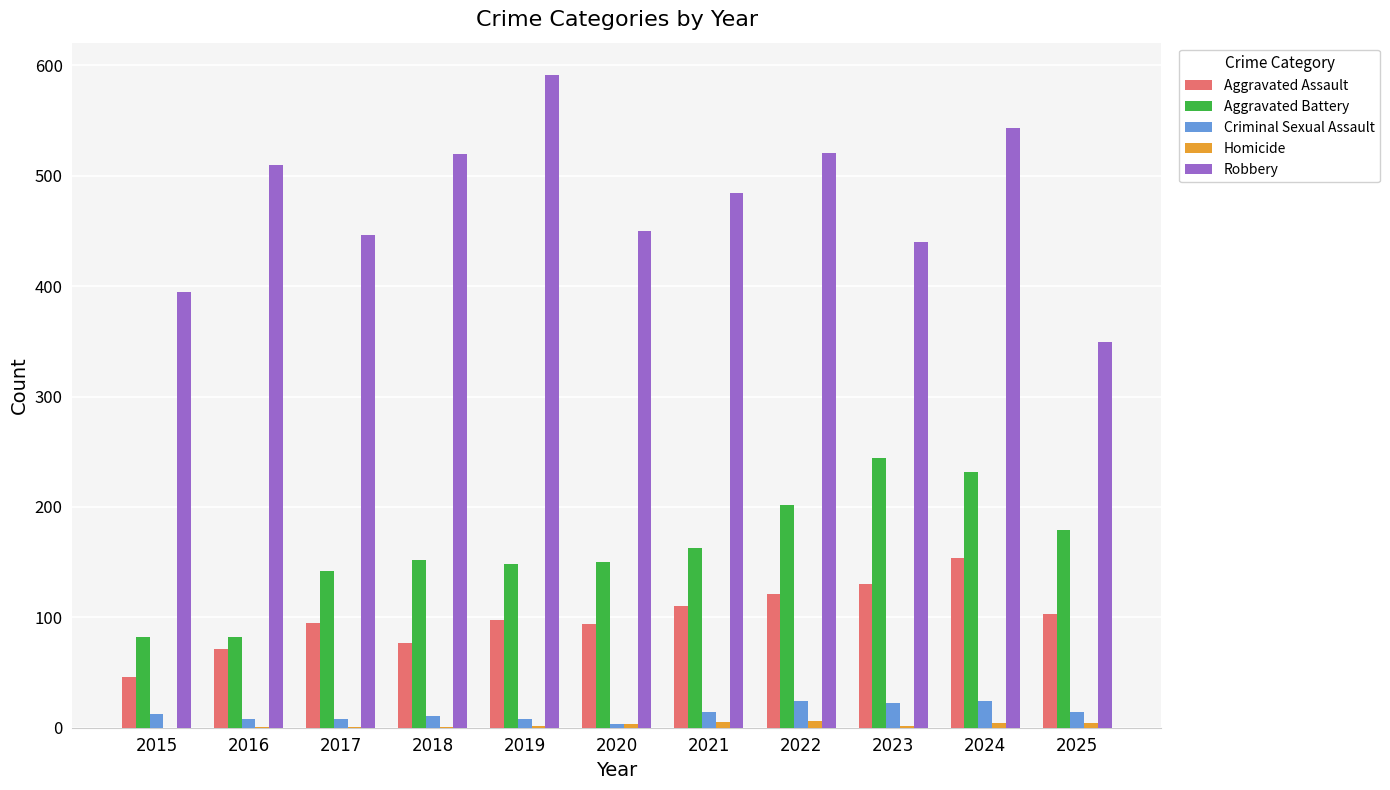

True or false: Aggravated Assault has a value of 154 at 2024.

True